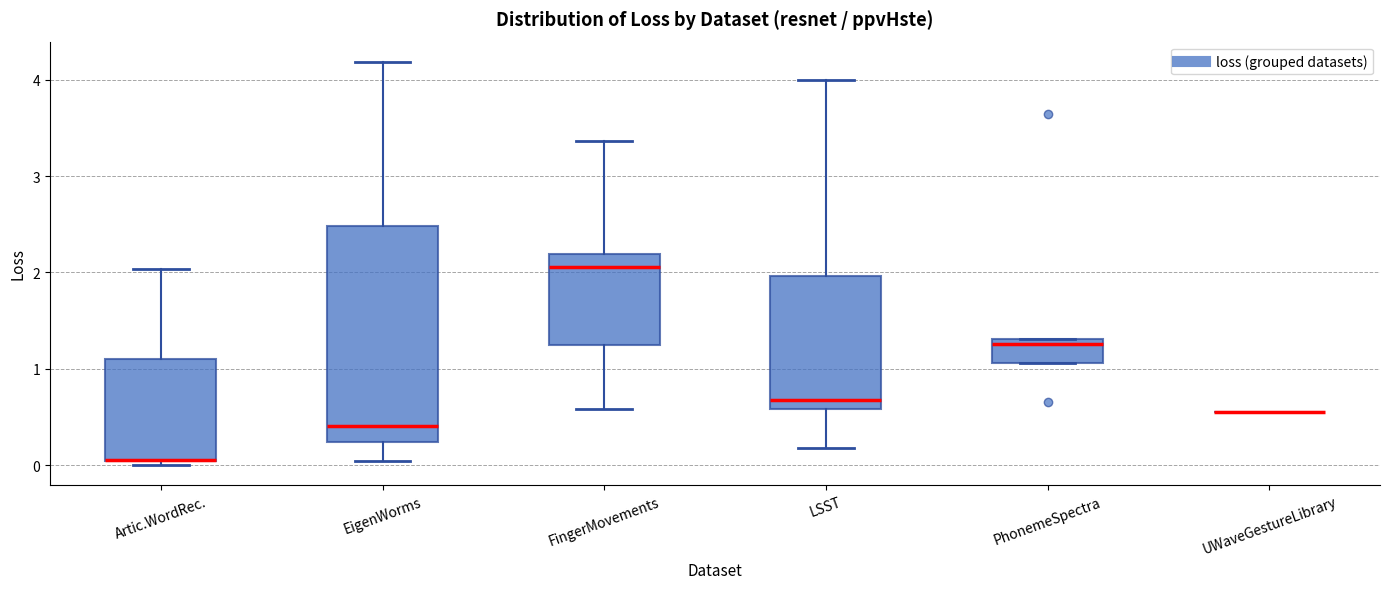

Reading left to right, transcribe this box plot: for each box, give where its median line is, the range the box spans, and where its two whiskers end, as read against the y-axis. The values are not printed on the chart, so give them approximately, as read against the axis.

Artic.WordRec.: median 0.1 (drawn on the box's lower edge), box 0.0 to 1.1, whiskers 0.0 (just below the box's lower edge) to 2.0
EigenWorms: median 0.4, box 0.2 to 2.5, whiskers 0.0 to 4.2
FingerMovements: median 2.1, box 1.2 to 2.2, whiskers 0.6 to 3.4
LSST: median 0.7, box 0.6 to 2.0, whiskers 0.2 to 4.0
PhonemeSpectra: median 1.3 (just below the box's upper edge), box 1.1 to 1.3, whiskers 1.1 to 1.3
UWaveGestureLibrary: box collapsed to a line at 0.6, whiskers 0.6 to 0.6